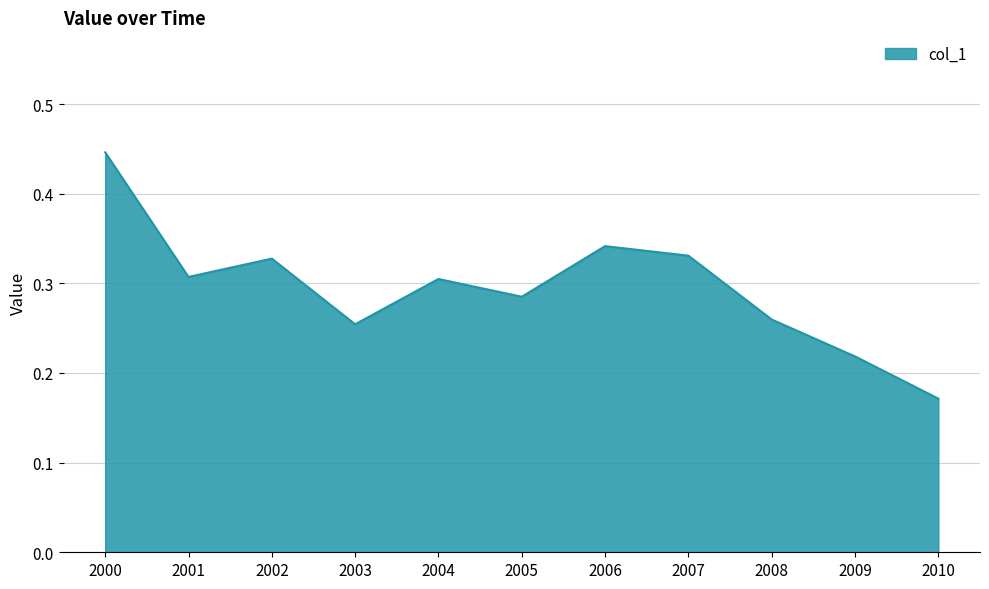

The value at 2004 is 0.3. True or false?

True